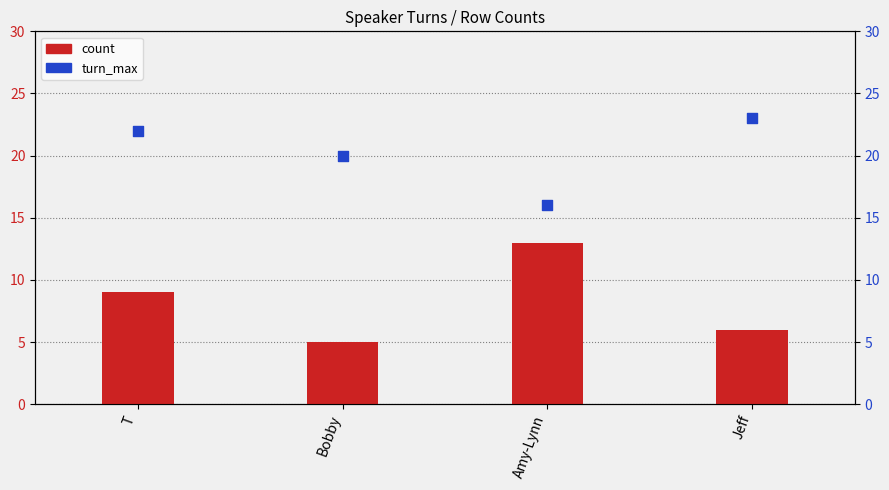

What are all the series names shown in the legend?

count, turn_max